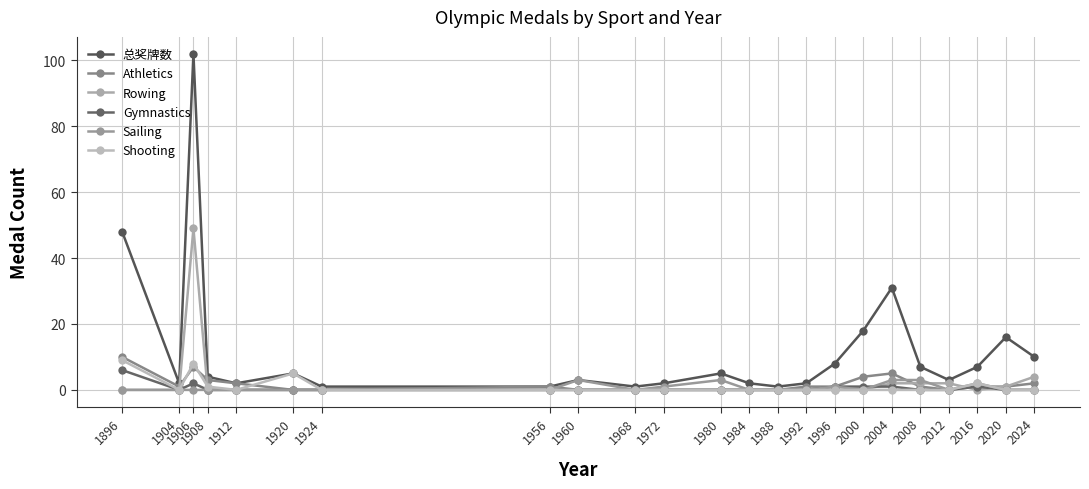

Does the chart have visible grid lines?

Yes